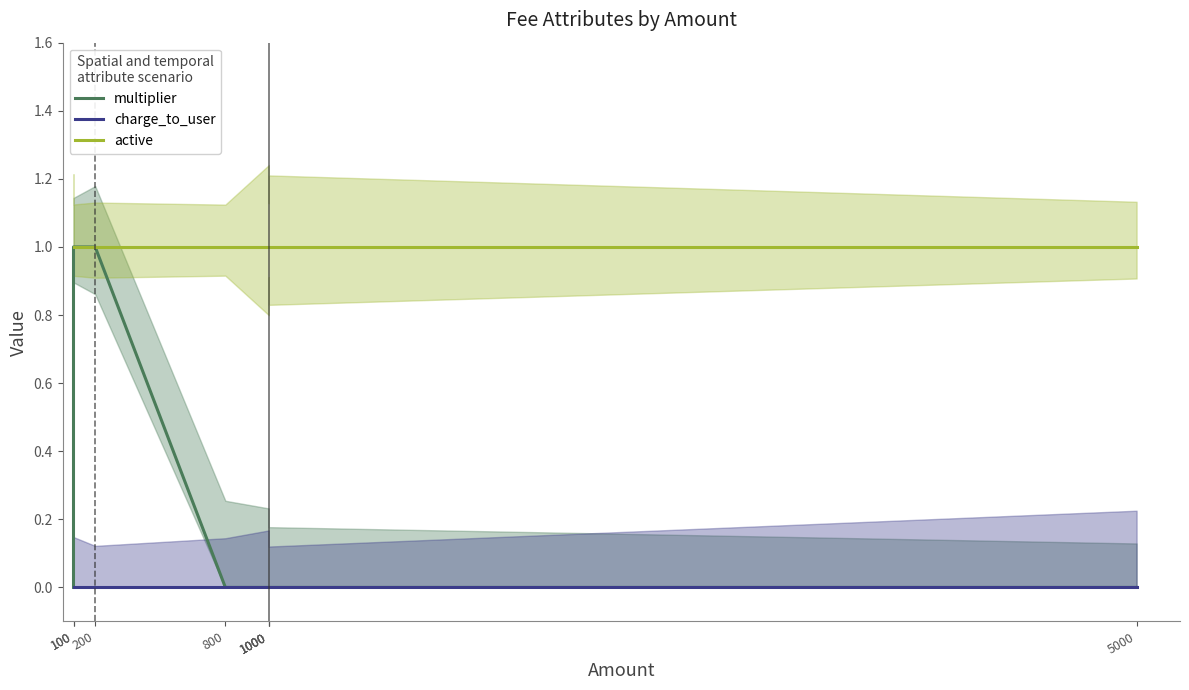

At which category is the sum across all series the highest?

100